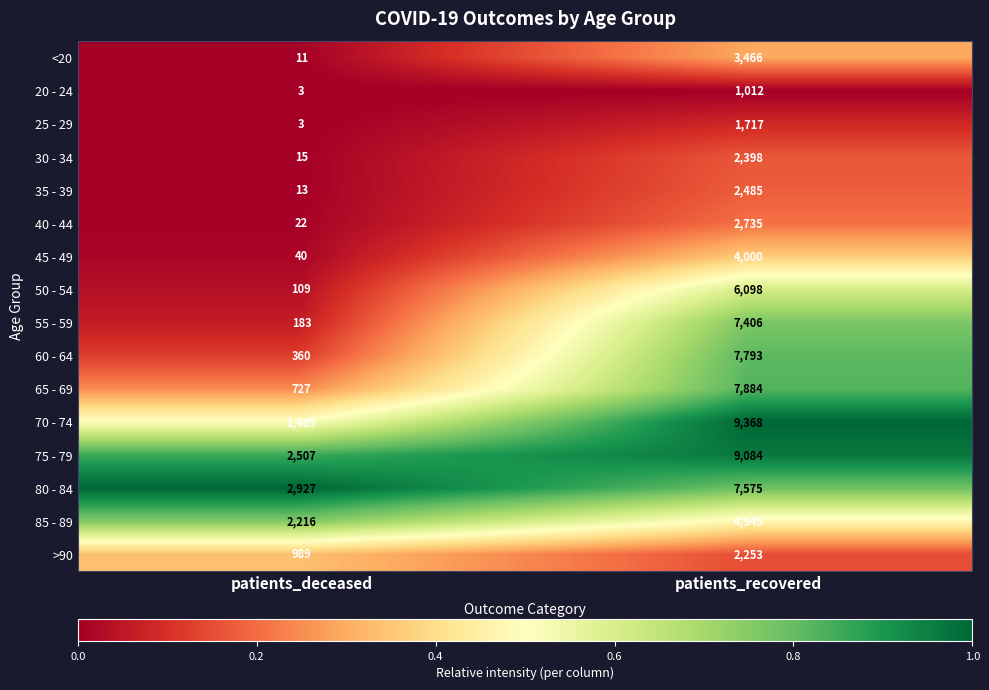

What is the total value across all series at patients_deceased?

11614